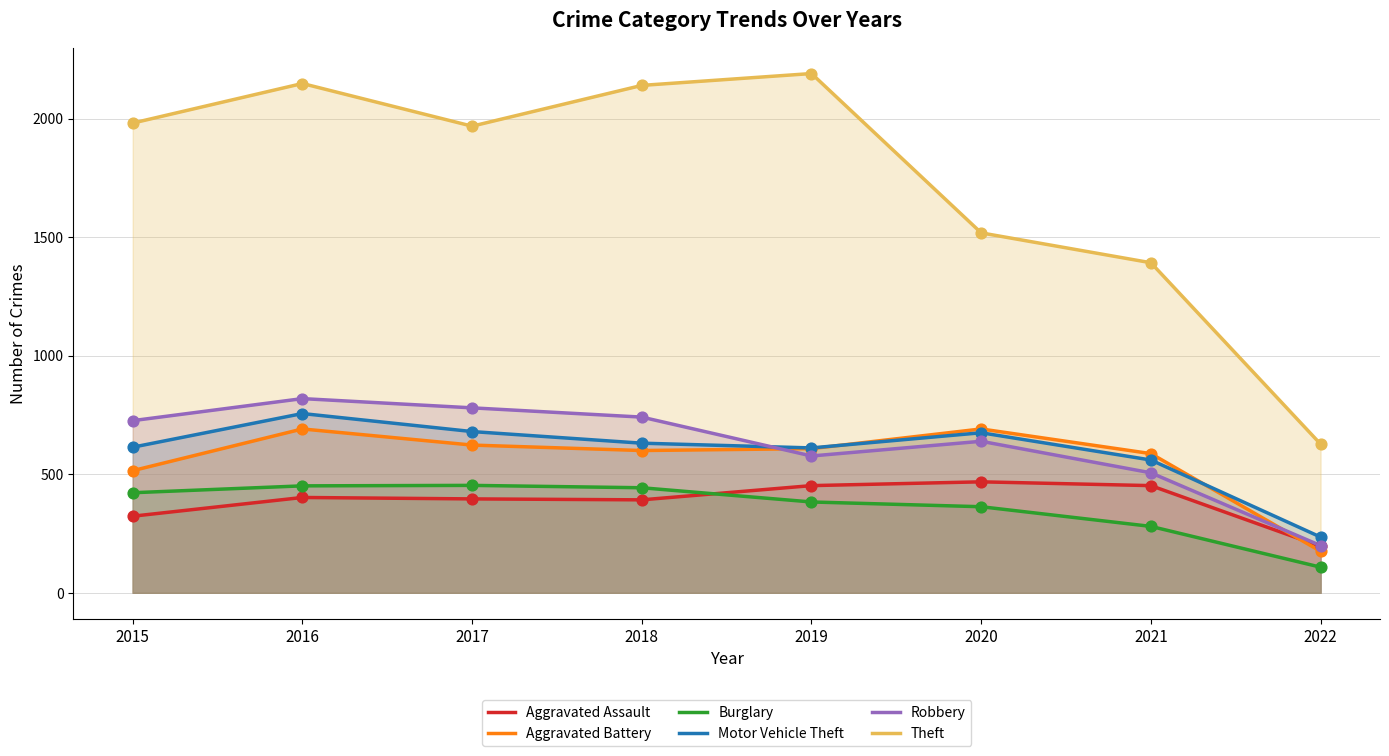

What are all the series names shown in the legend?

Aggravated Assault, Aggravated Battery, Burglary, Motor Vehicle Theft, Robbery, Theft